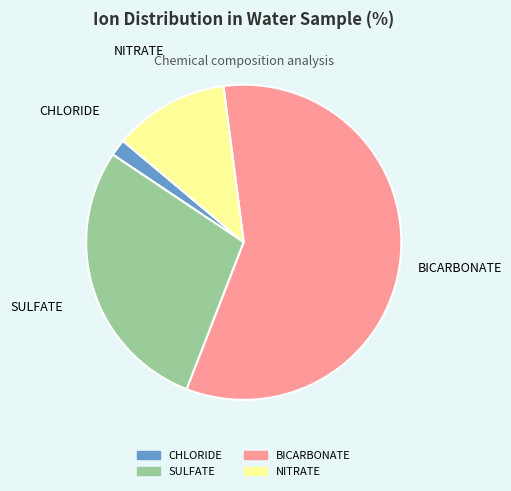

Which category has the biggest portion of the pie?

BICARBONATE